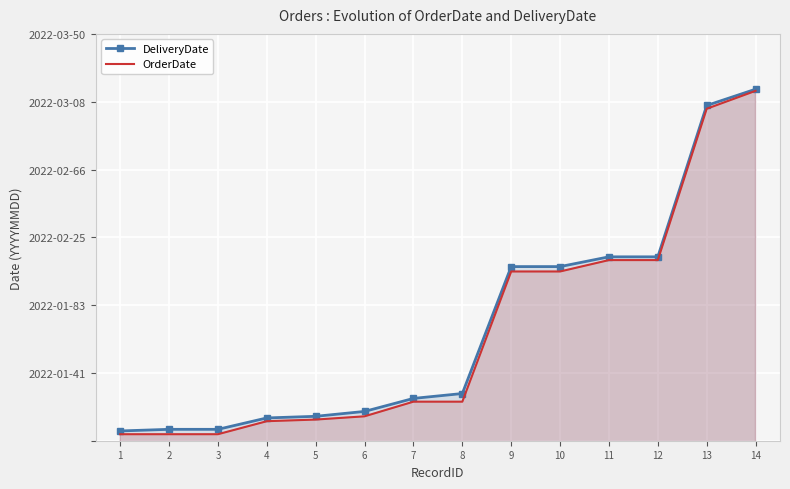

What is the value of the DeliveryDate point at the 3rd from the left?

20220107